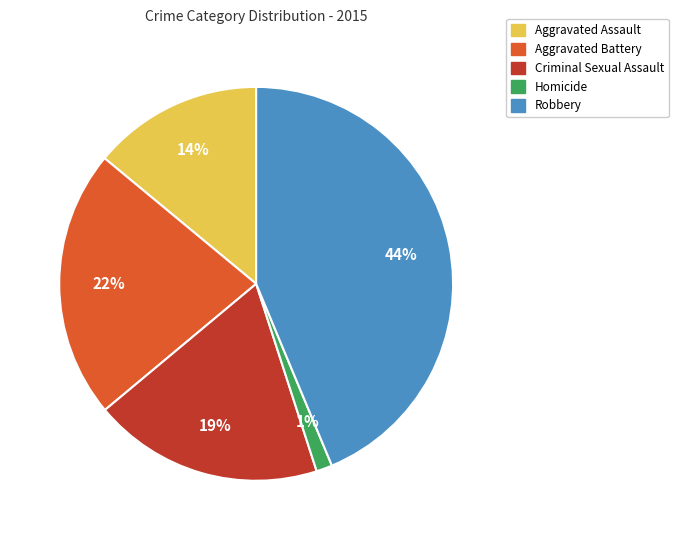

Is it true that Homicide is 13% of the pie?

False